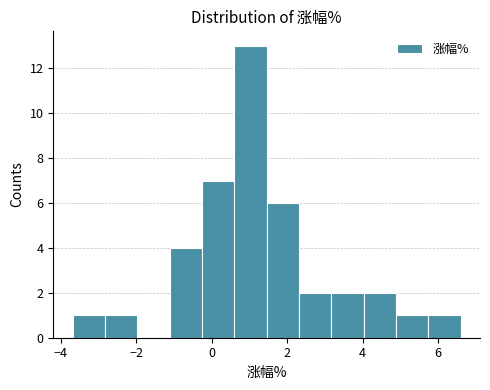

Which range on the x-axis has the tallest bar?

0.6 to 1.4